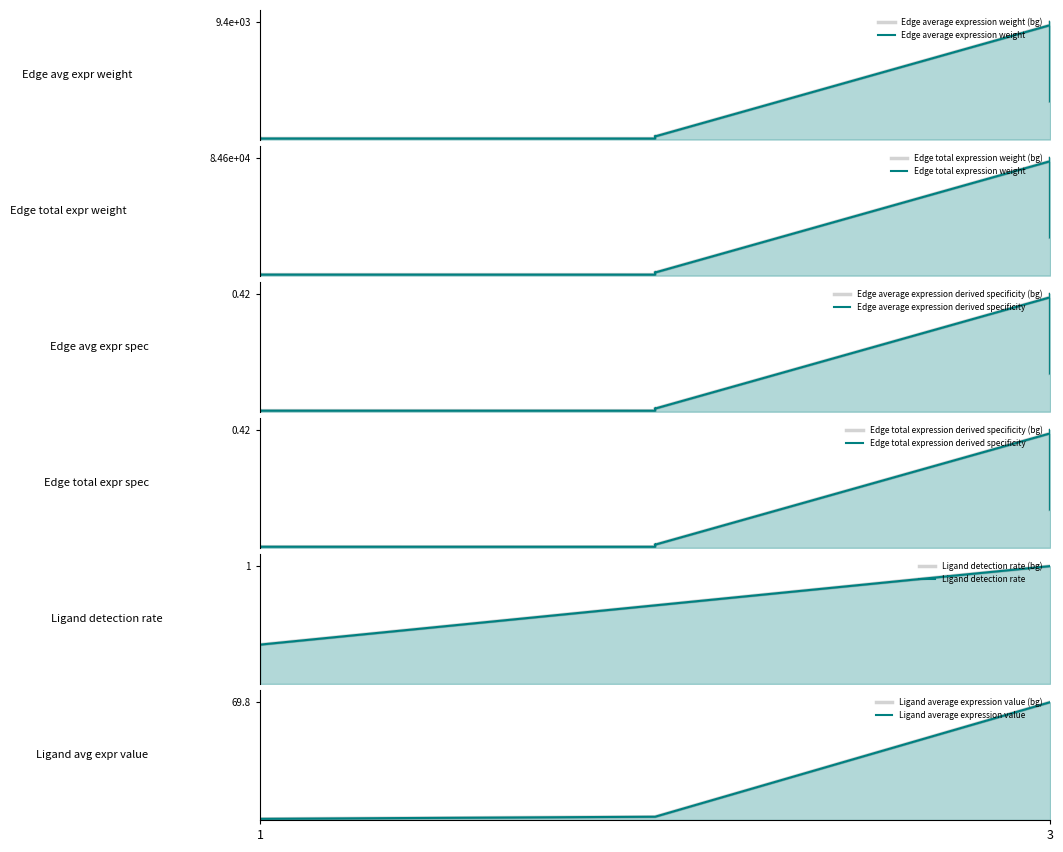

Reading right to left, extract all data points from this chart.

Edge average expression weight: MuSCs->MuSCs=252.5	MuSCs->FAPs=84.5	MuSCs->ECs=259.9	FAPs->MuSCs=9134.2	FAPs->FAPs=3055.9	FAPs->ECs=9402.7	ECs->MuSCs=89.0	ECs->FAPs=29.8	ECs->ECs=91.6
Edge total expression weight: MuSCs->MuSCs=2272.6	MuSCs->FAPs=760.3	MuSCs->ECs=2339.4	FAPs->MuSCs=82207.4	FAPs->FAPs=27503.4	FAPs->ECs=84624.5	ECs->MuSCs=801.3	ECs->FAPs=268.1	ECs->ECs=824.8
Edge average expression derived specificity: MuSCs->MuSCs=0.0	MuSCs->FAPs=0.0	MuSCs->ECs=0.0	FAPs->MuSCs=0.4	FAPs->FAPs=0.1	FAPs->ECs=0.4	ECs->MuSCs=0.0	ECs->FAPs=0.0	ECs->ECs=0.0
Edge total expression derived specificity: MuSCs->MuSCs=0.0	MuSCs->FAPs=0.0	MuSCs->ECs=0.0	FAPs->MuSCs=0.4	FAPs->FAPs=0.1	FAPs->ECs=0.4	ECs->MuSCs=0.0	ECs->FAPs=0.0	ECs->ECs=0.0
Ligand detection rate: MuSCs->MuSCs=0.7	MuSCs->FAPs=0.7	MuSCs->ECs=0.7	FAPs->MuSCs=1.0	FAPs->FAPs=1.0	FAPs->ECs=1.0	ECs->MuSCs=0.3	ECs->FAPs=0.3	ECs->ECs=0.3
Ligand average expression value: MuSCs->MuSCs=1.9	MuSCs->FAPs=1.9	MuSCs->ECs=1.9	FAPs->MuSCs=69.8	FAPs->FAPs=69.8	FAPs->ECs=69.8	ECs->MuSCs=0.7	ECs->FAPs=0.7	ECs->ECs=0.7